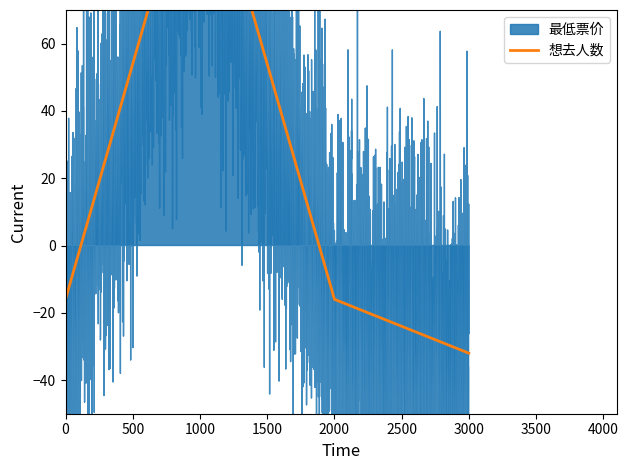

How many values in the 想去人数 series exceed 5?

1